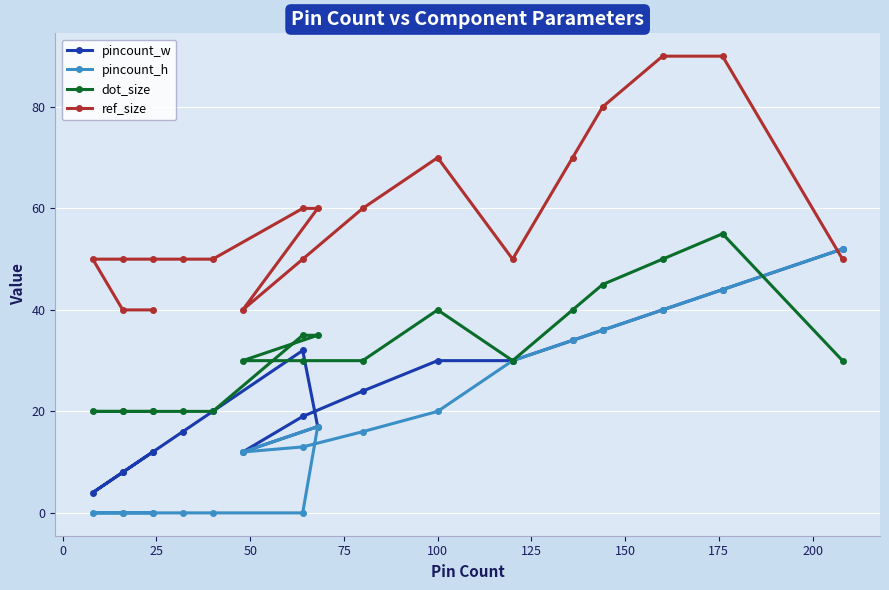

True or false: pincount_h and pincount_w cross at least once.

False